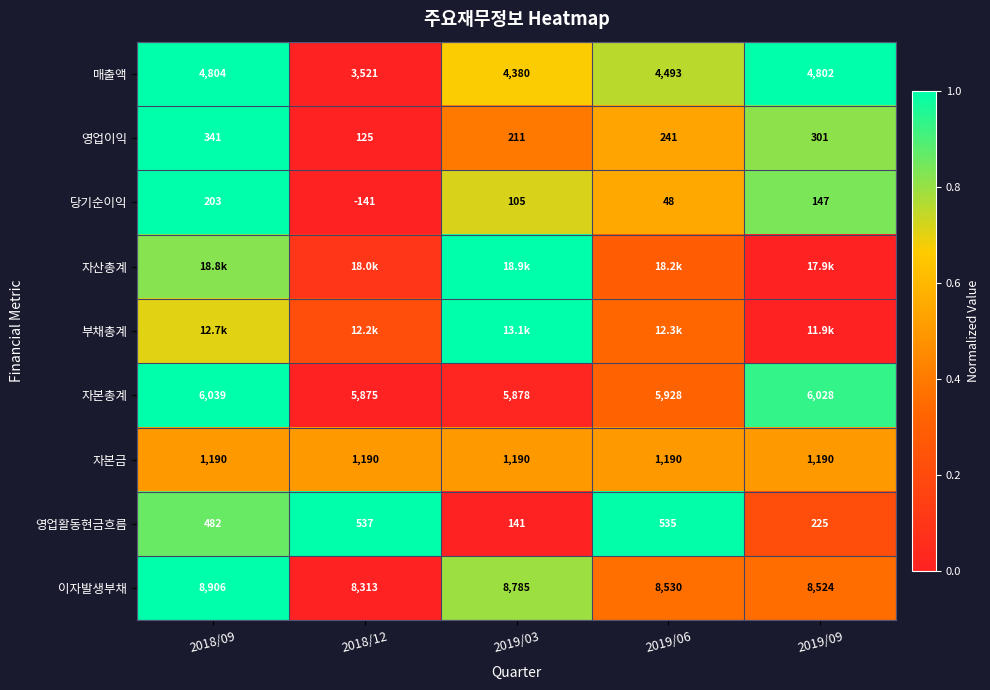

Is the value of 이자발생부채 at 2019/09 greater than the value of 자본금 at 2018/09?

Yes